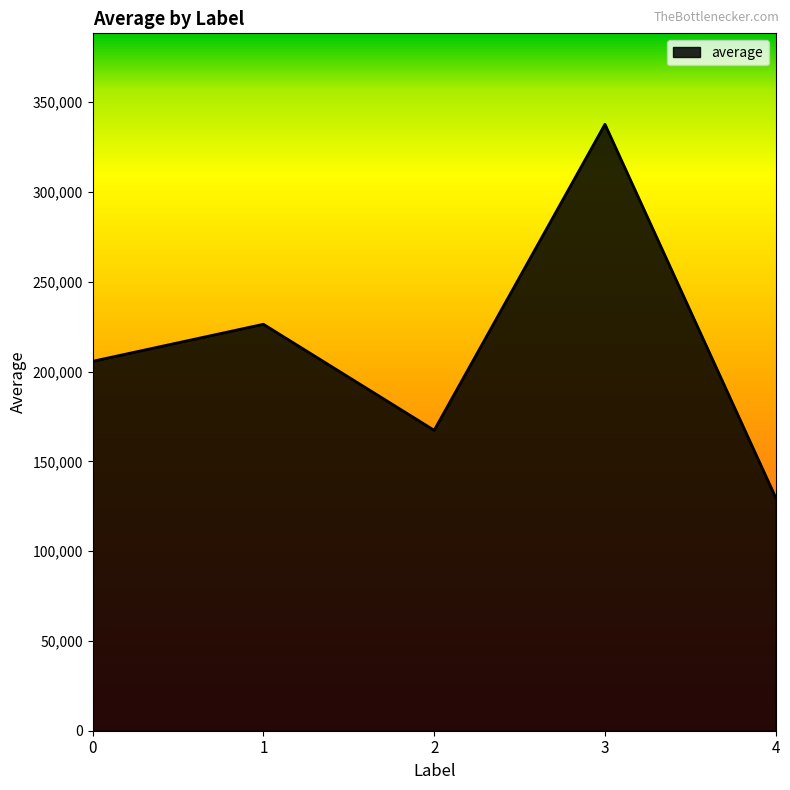

How many categories are shown in the chart?

5